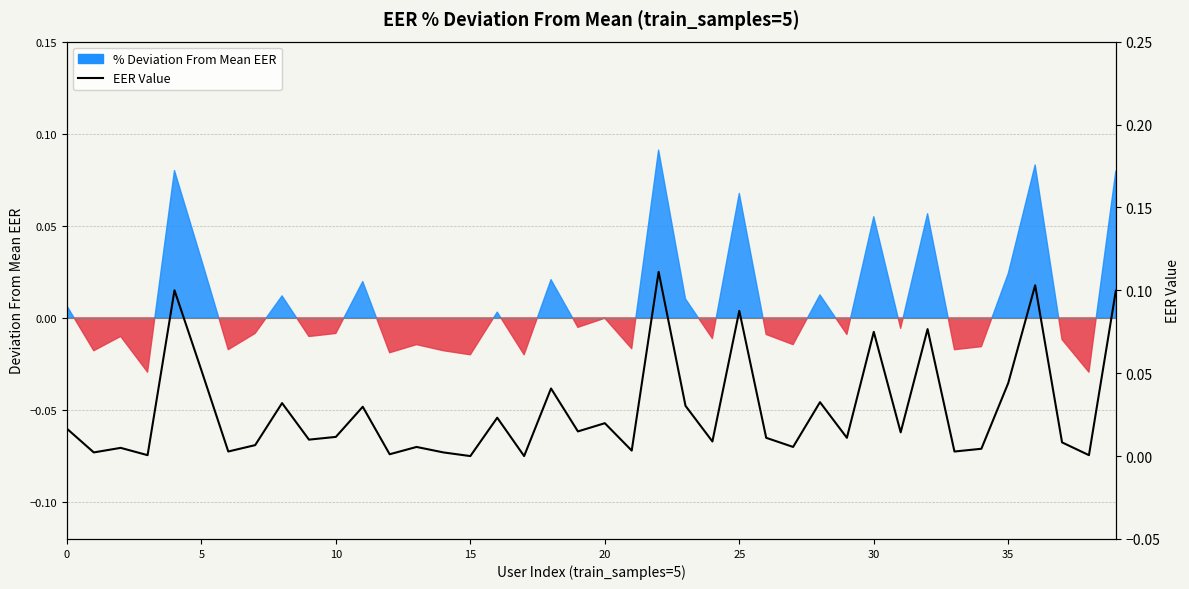

Is it true that the value at 0 is 0.0?

True